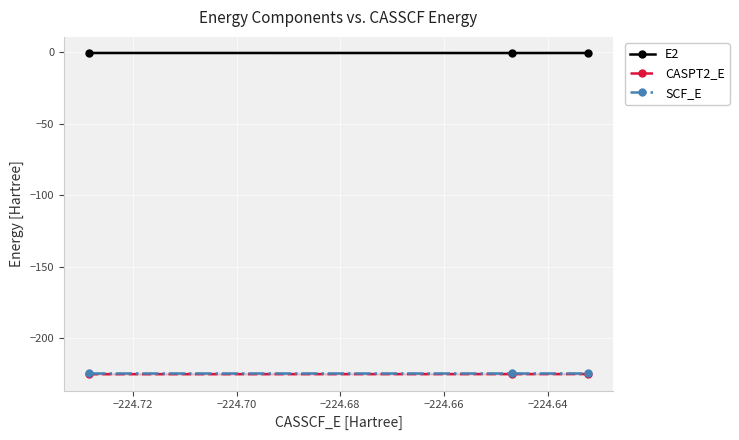

How many lines are shown in the chart?

3